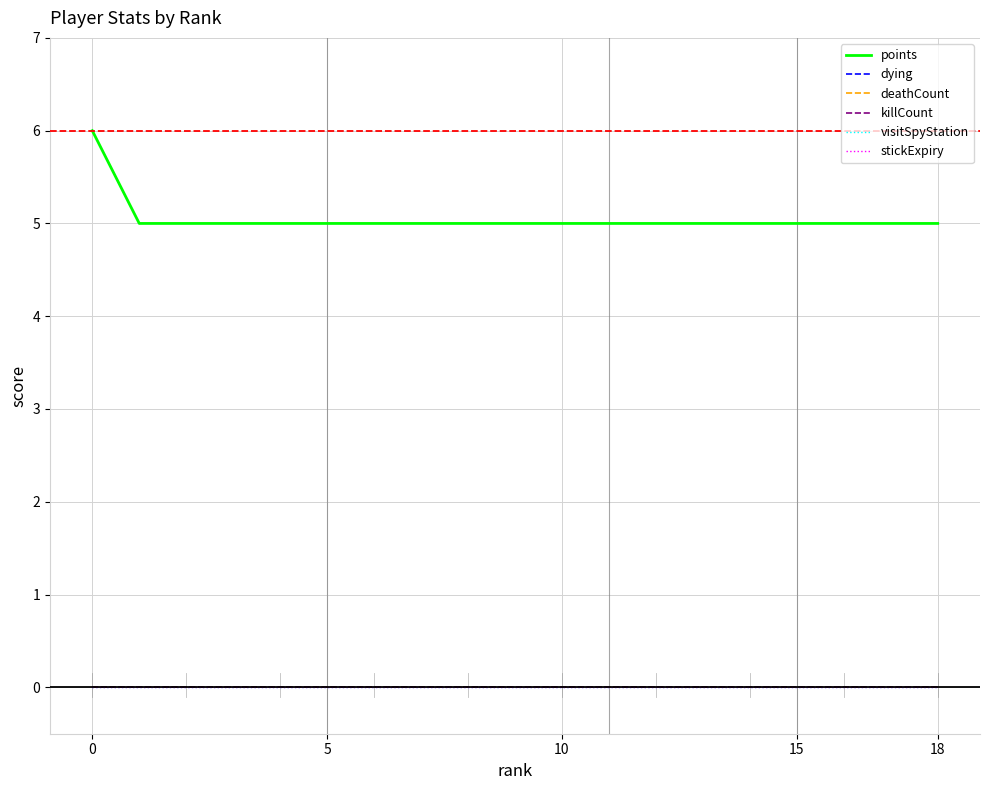

True or false: stickExpiry and dying cross at least once.

False